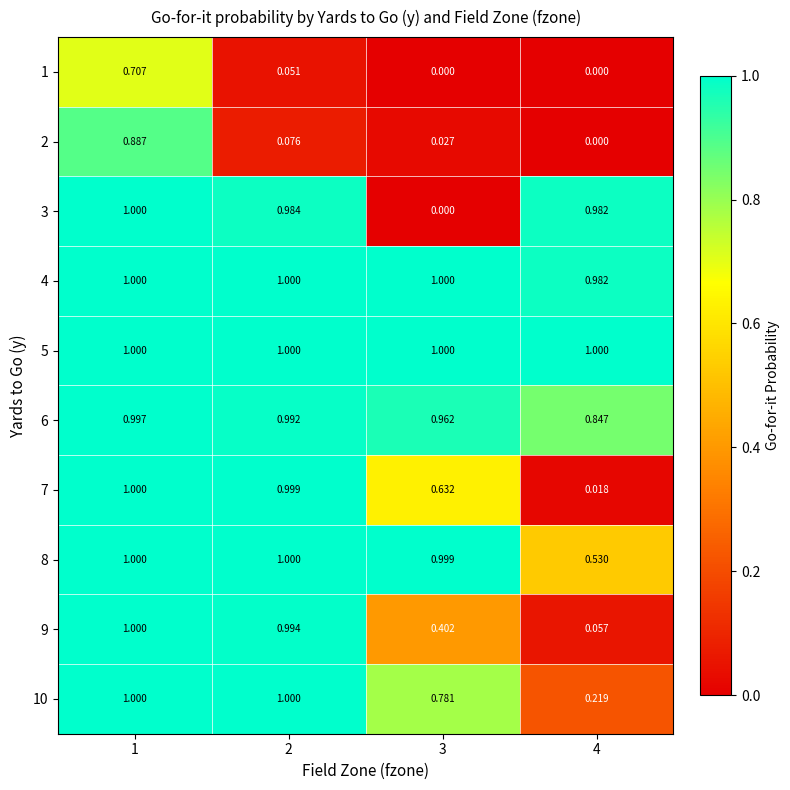

Is the value of 7 at 3 greater than the value of 10 at 4?

Yes